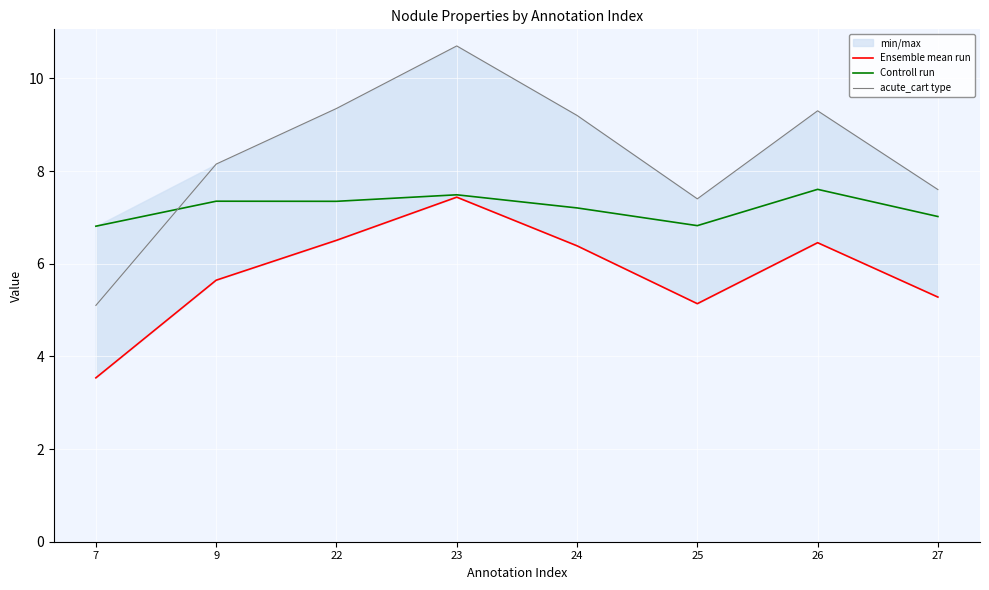

The Ensemble mean run series shows 3.5 at 7. True or false?

True